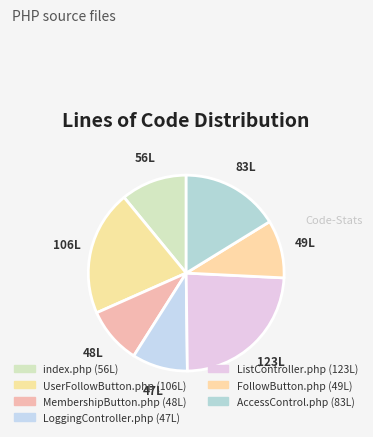

Count the number of slices in the pie.

7